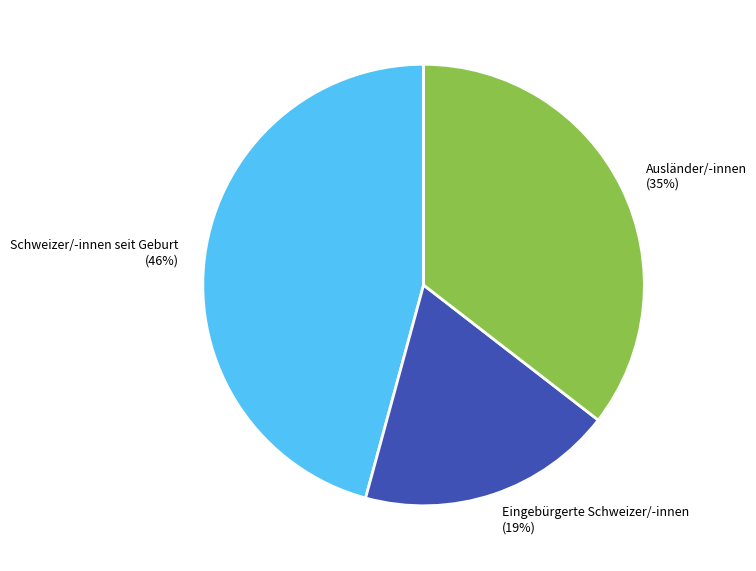

What percentage is the Eingebürgerte Schweizer/-innen slice, to the nearest percent?

19%